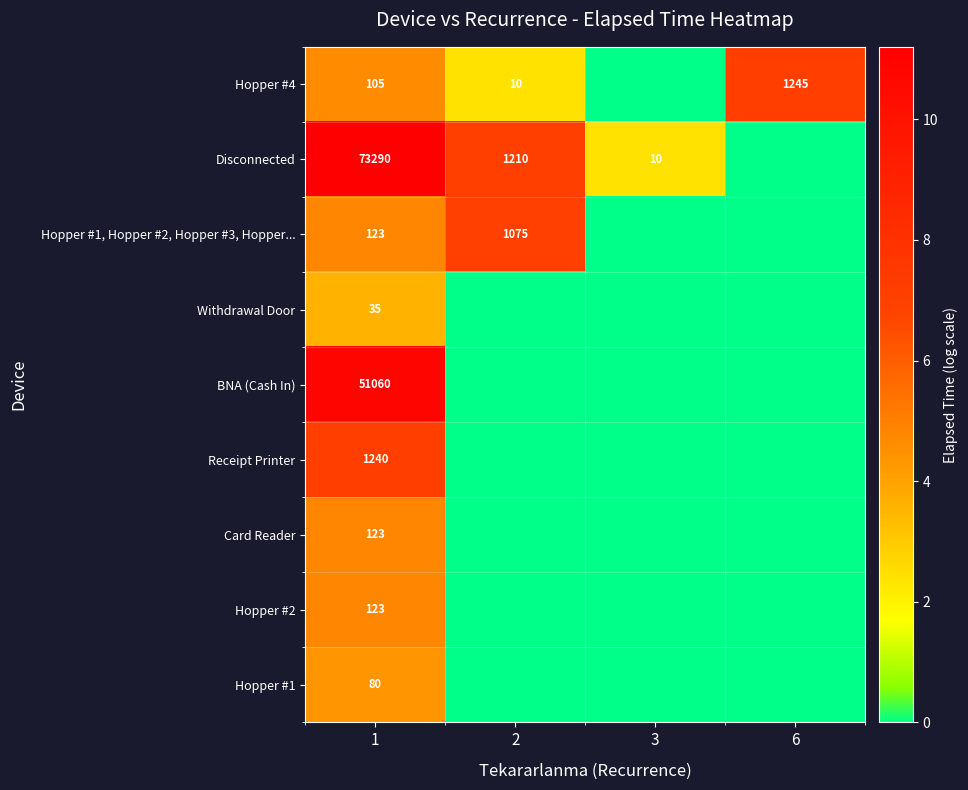

Count the number of data series in this chart.

9